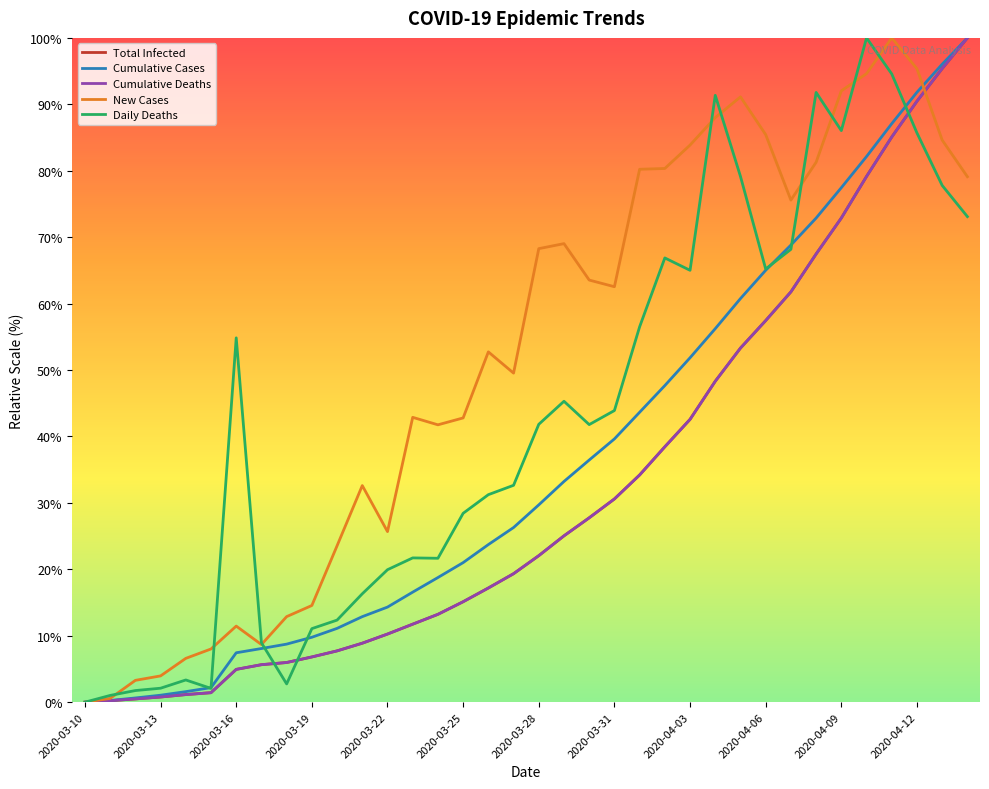

What are all the series names shown in the legend?

Total Infected, Cumulative Cases, Cumulative Deaths, New Cases, Daily Deaths